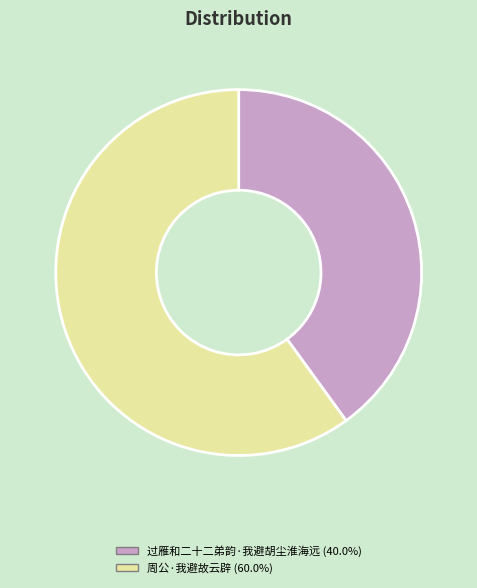

Count the number of slices in the pie.

2